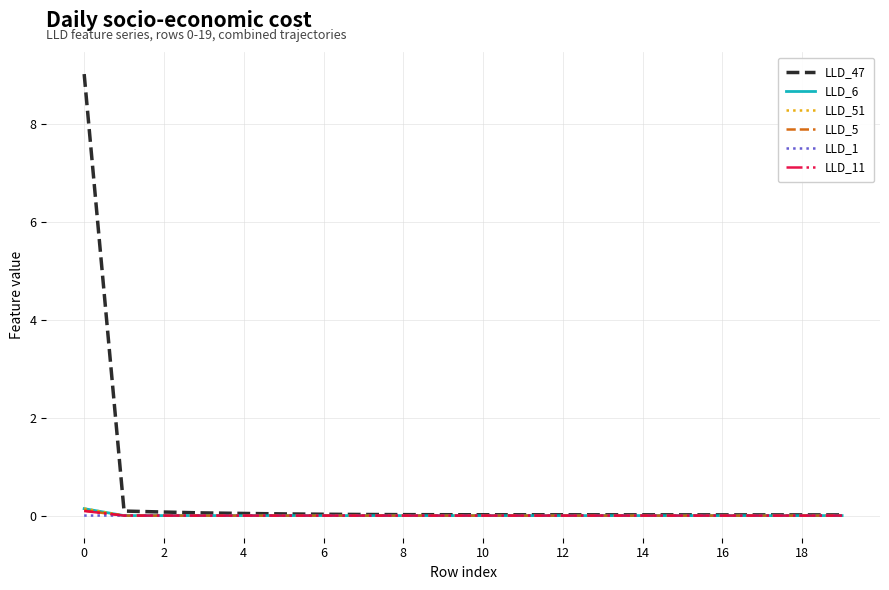

How many lines are shown in the chart?

6